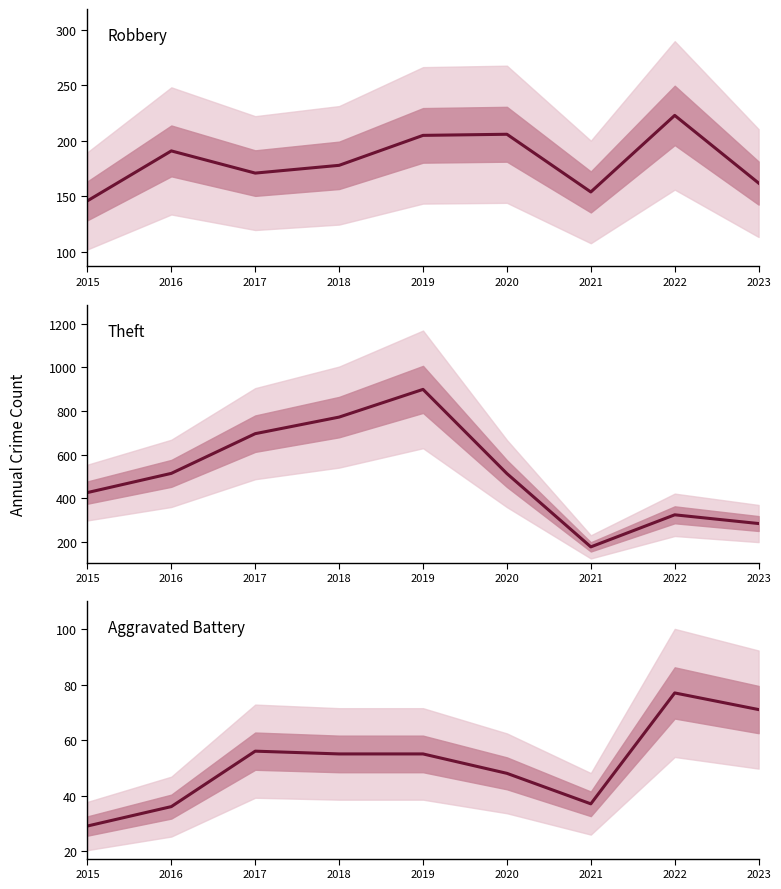

True or false: Theft has more than 1 interior local peaks.

True